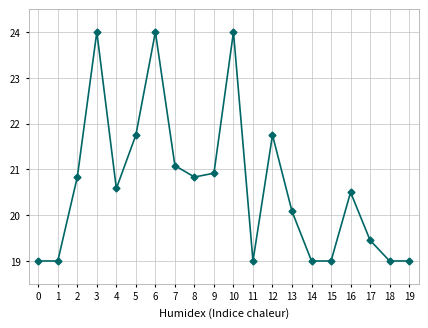

What is the minimum value shown in the chart?

19.0